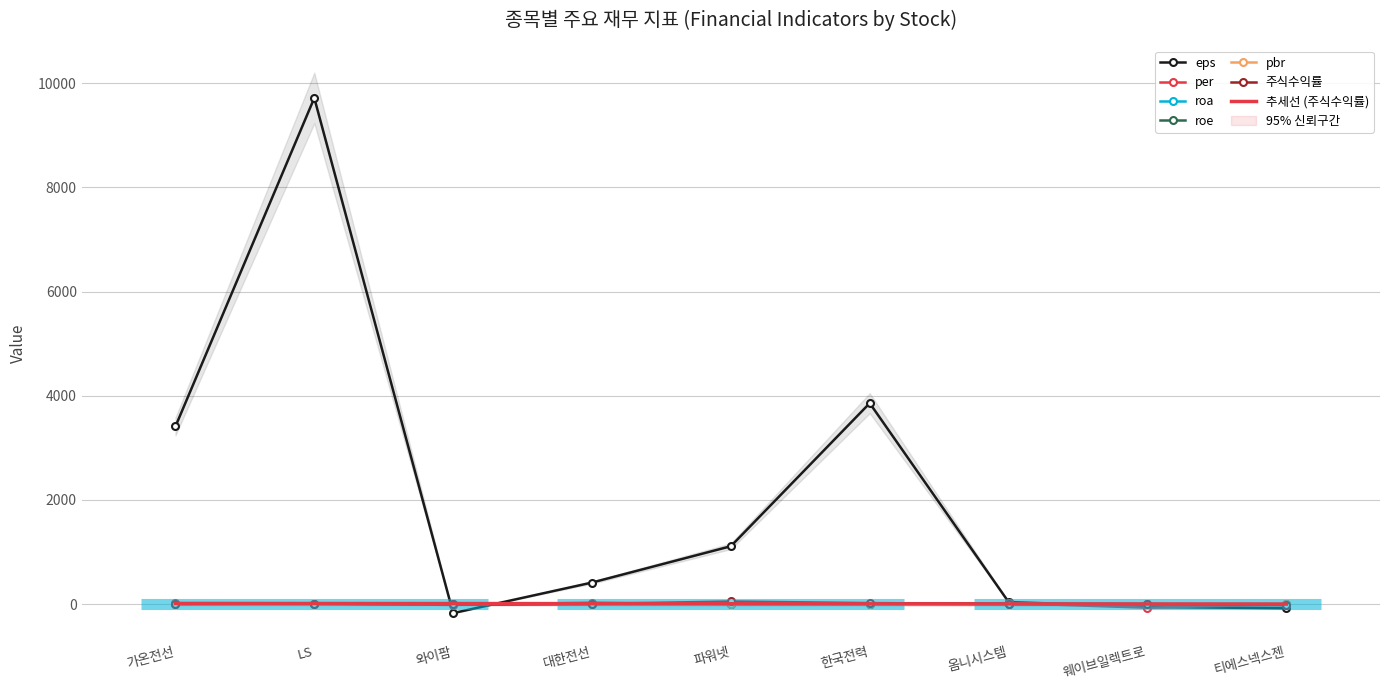

What is the difference between the maximum and minimum values in the pbr series?

0.9